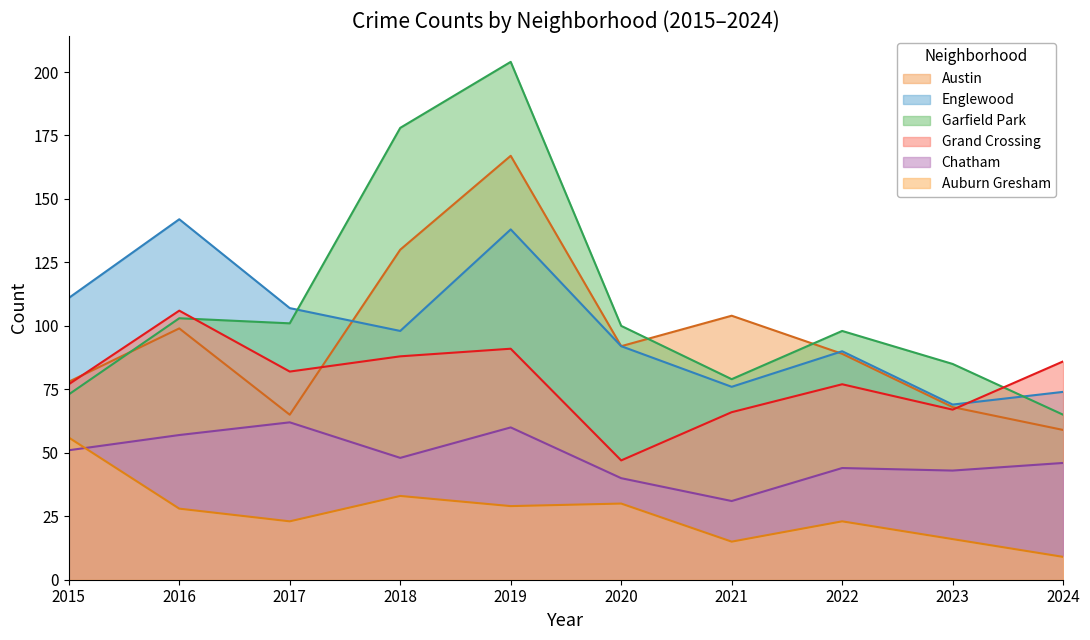

What is the minimum value for Grand Crossing?

47